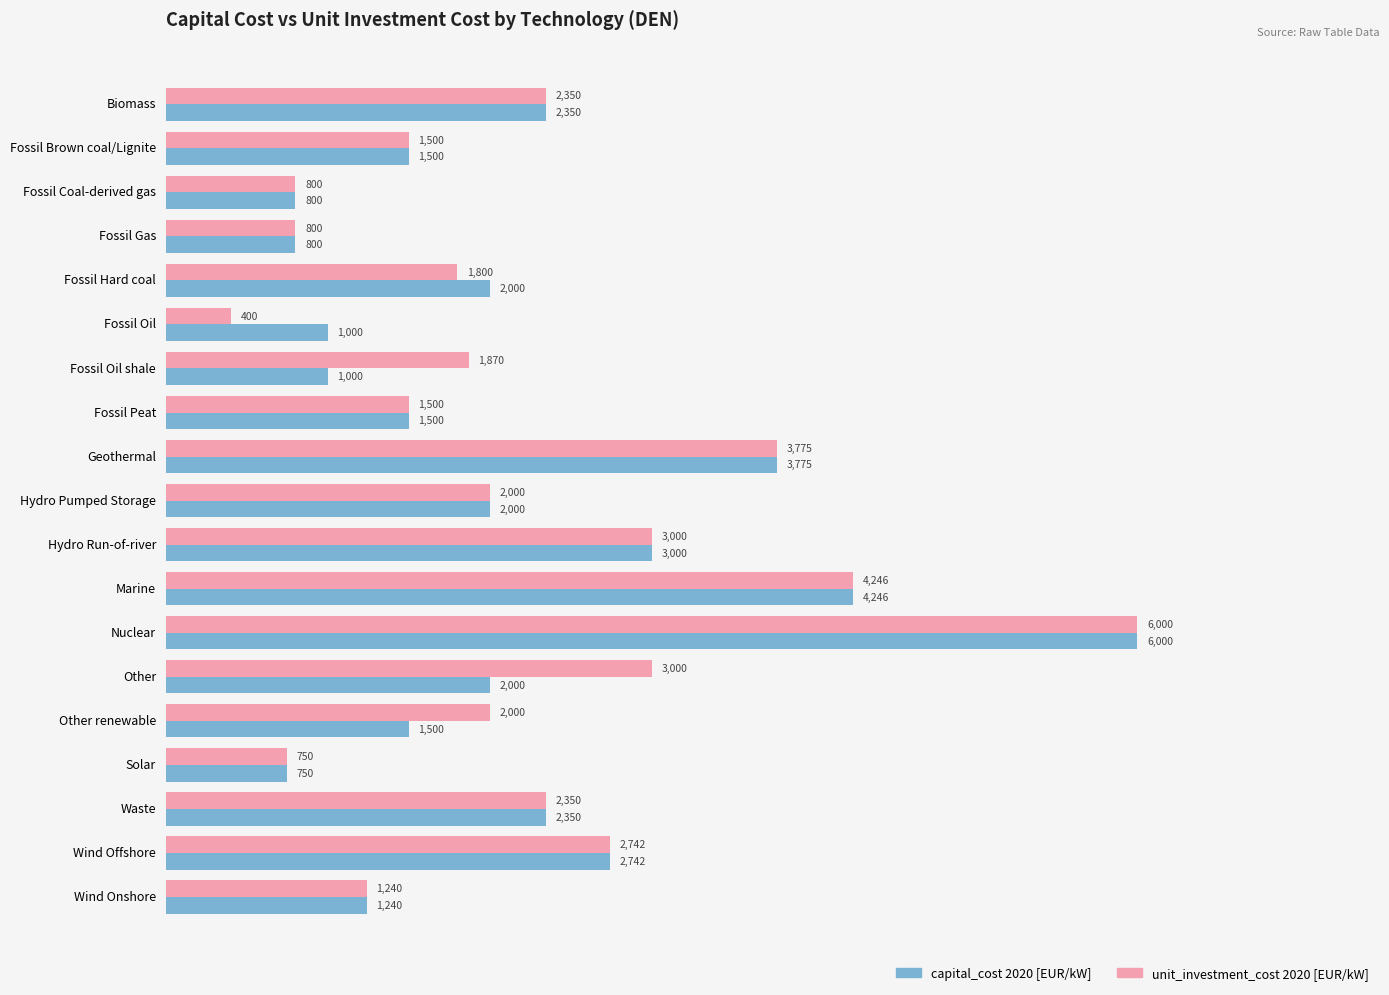

What is the minimum value for capital_cost 2020 [EUR/kW]?

750